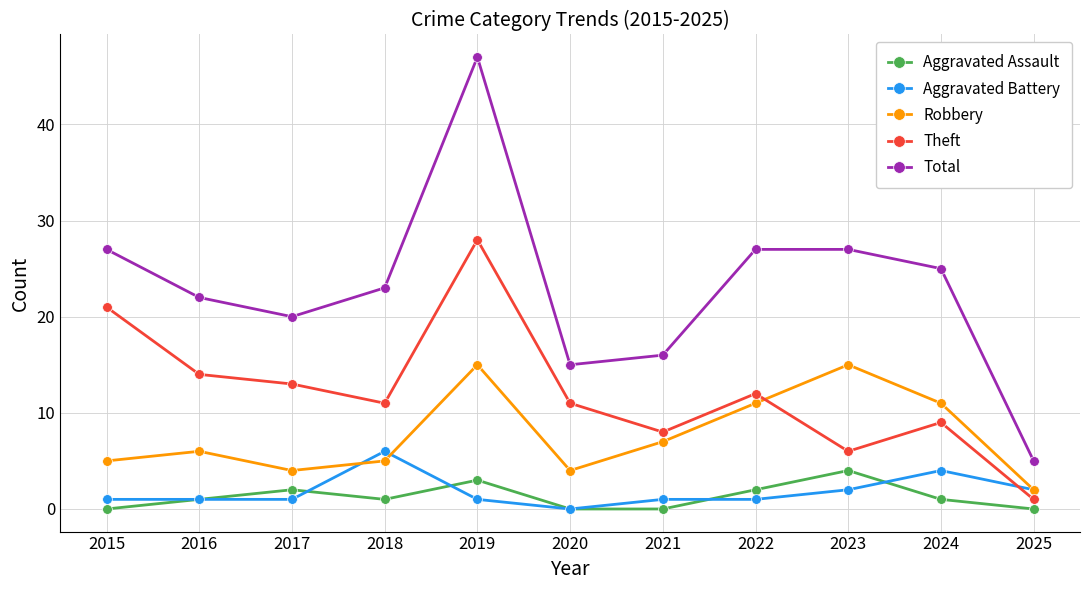

How many values in the Total series are below 23?

5